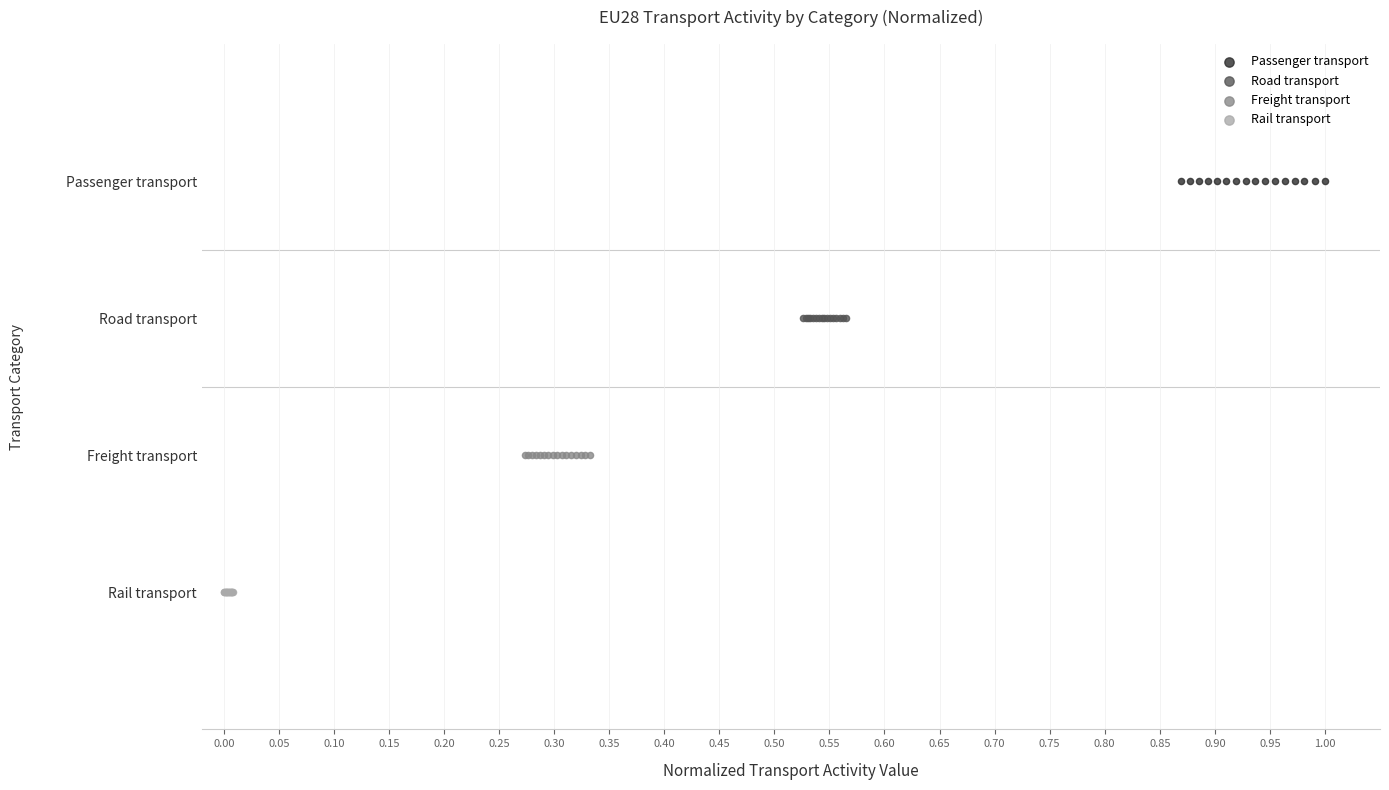

Which series reaches the maximum Y coordinate?

Passenger transport